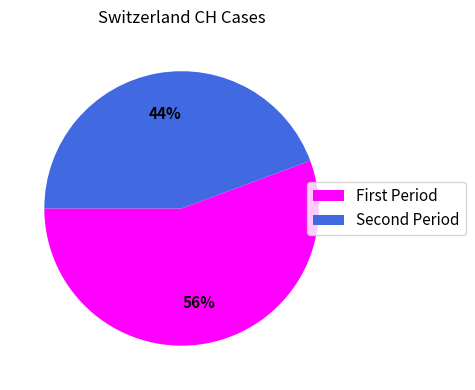

Is there a majority slice in this chart?

Yes